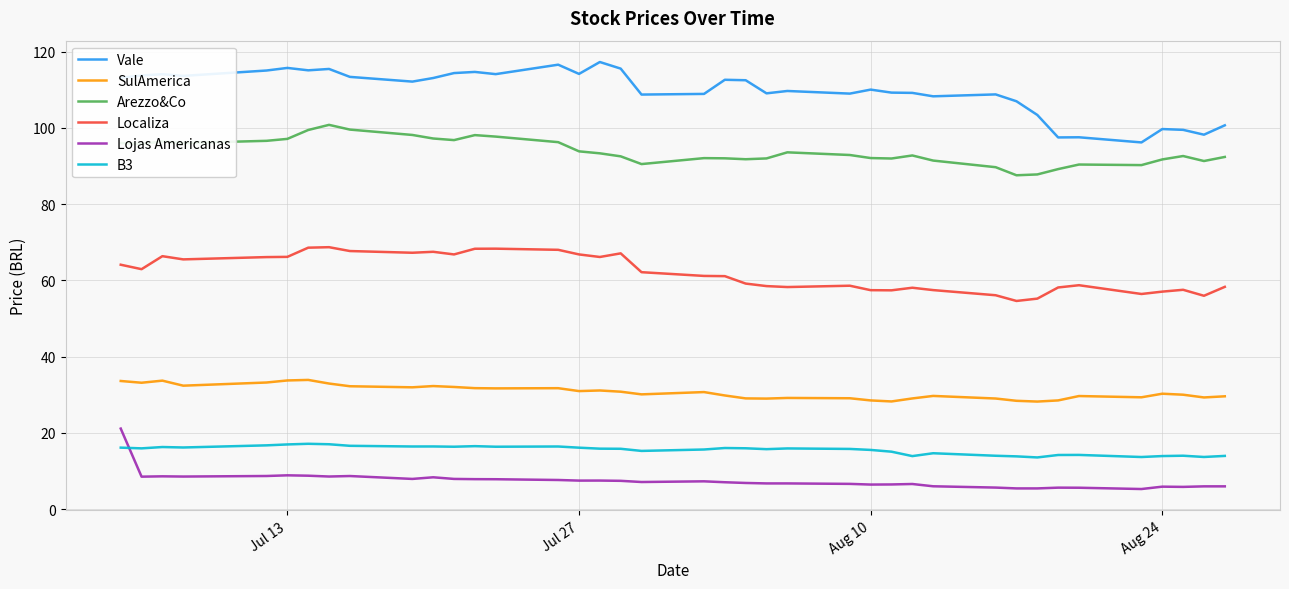

What is the maximum value for SulAmerica?

33.9